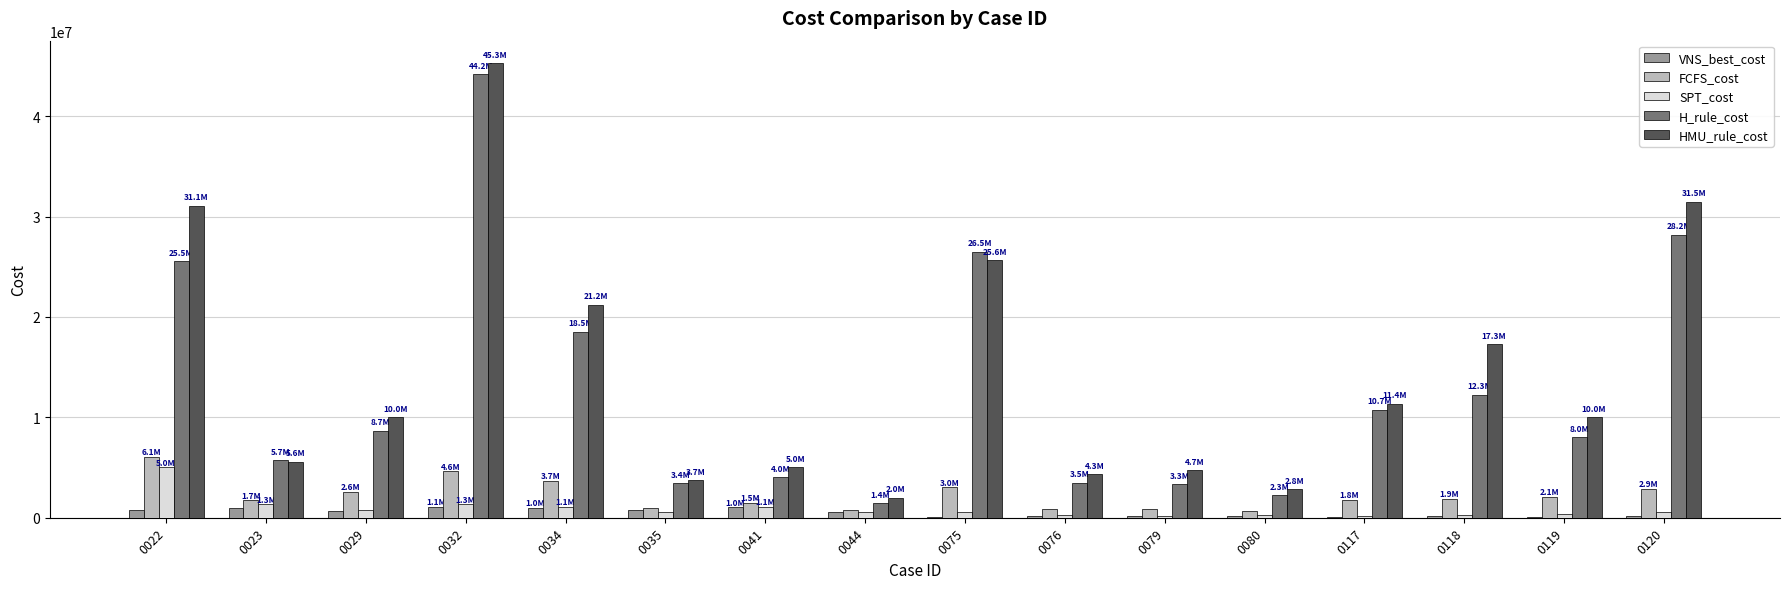

What is the average value of the FCFS_cost series?

2249620.3